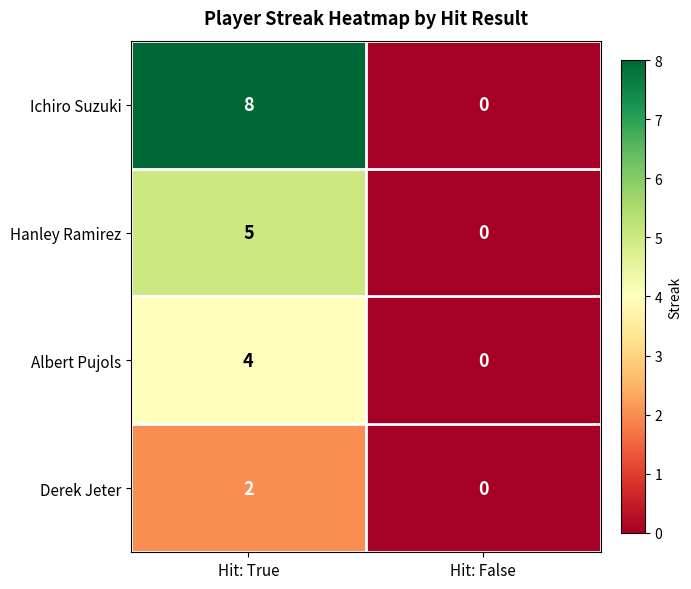

Between Hit: True and Hit: False, which series saw the biggest shift?

Ichiro Suzuki